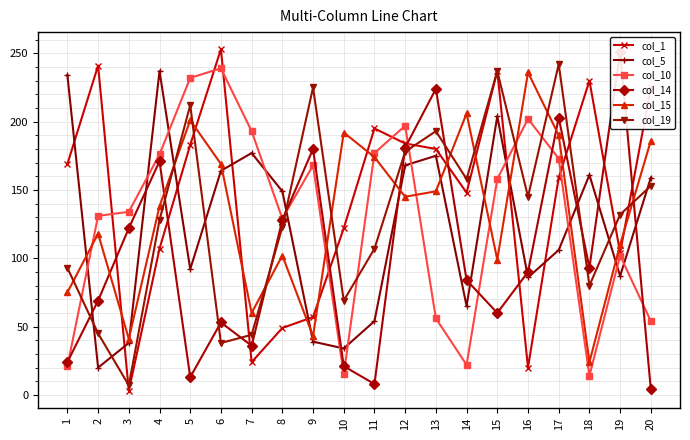

What is the difference between the col_15 values at 1 and 7?

15